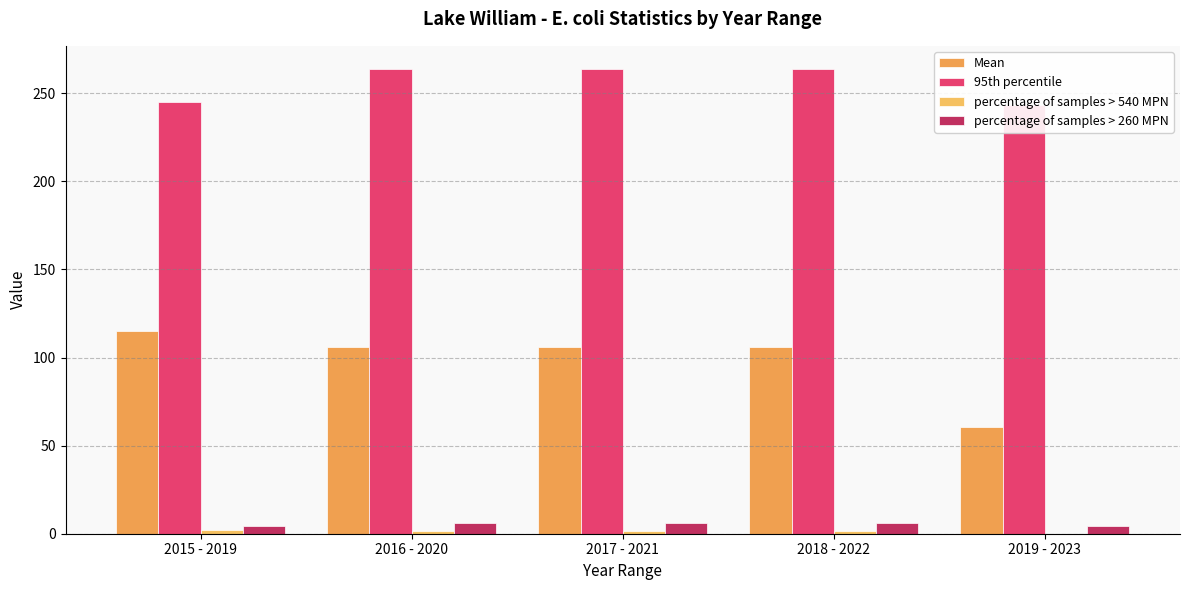

The value of percentage of samples > 260 MPN at 2015 - 2019 is 6.3. True or false?

False